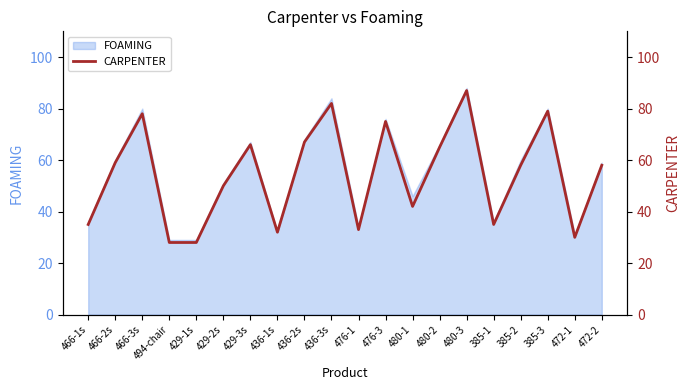

How many lines are shown in the chart?

1